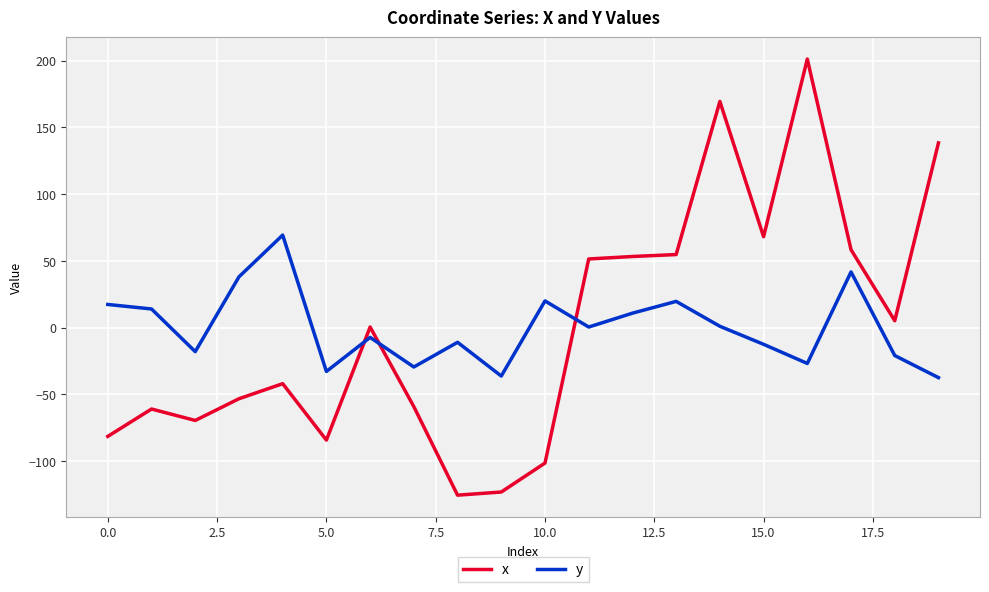

Which series has the largest range (max minus min)?

x